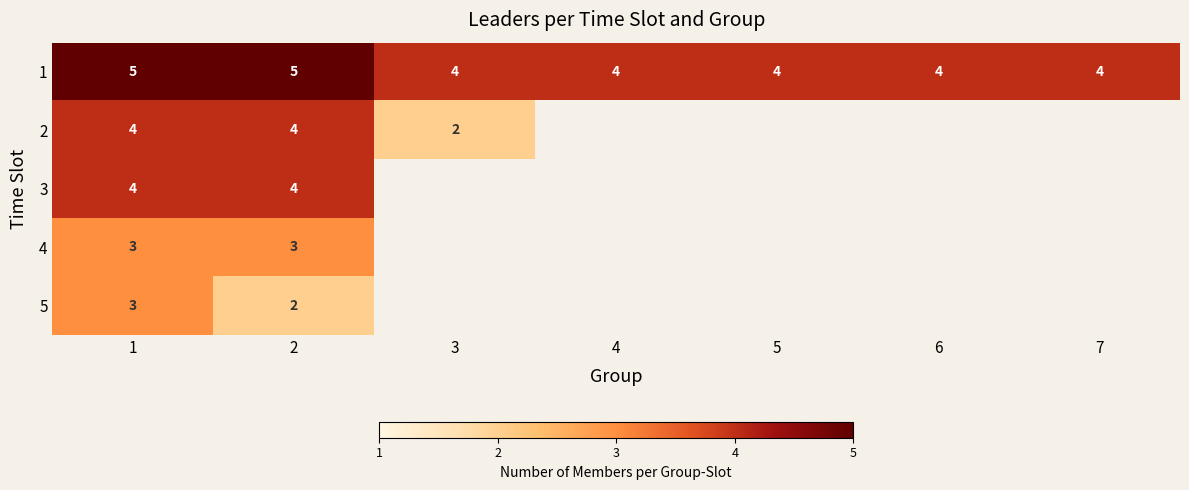

At which category is the sum across all series the highest?

1